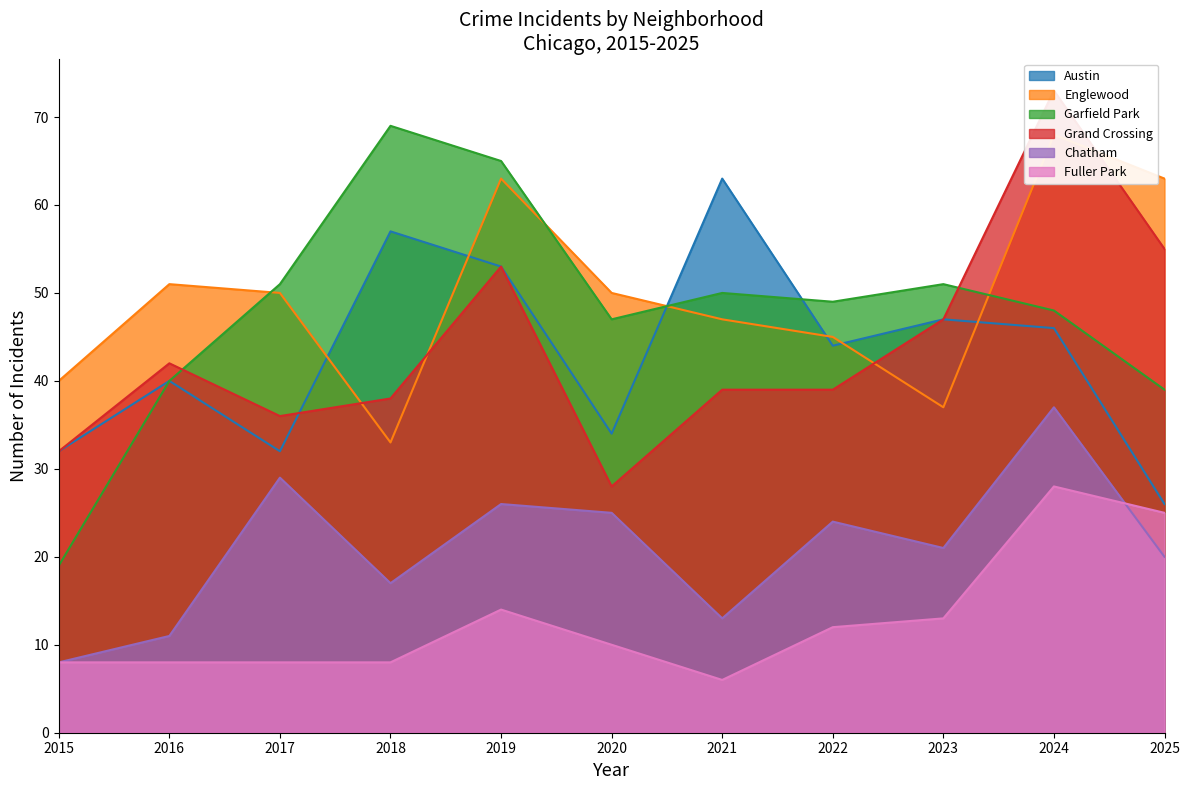

Where is the first local minimum for Garfield Park?

2020